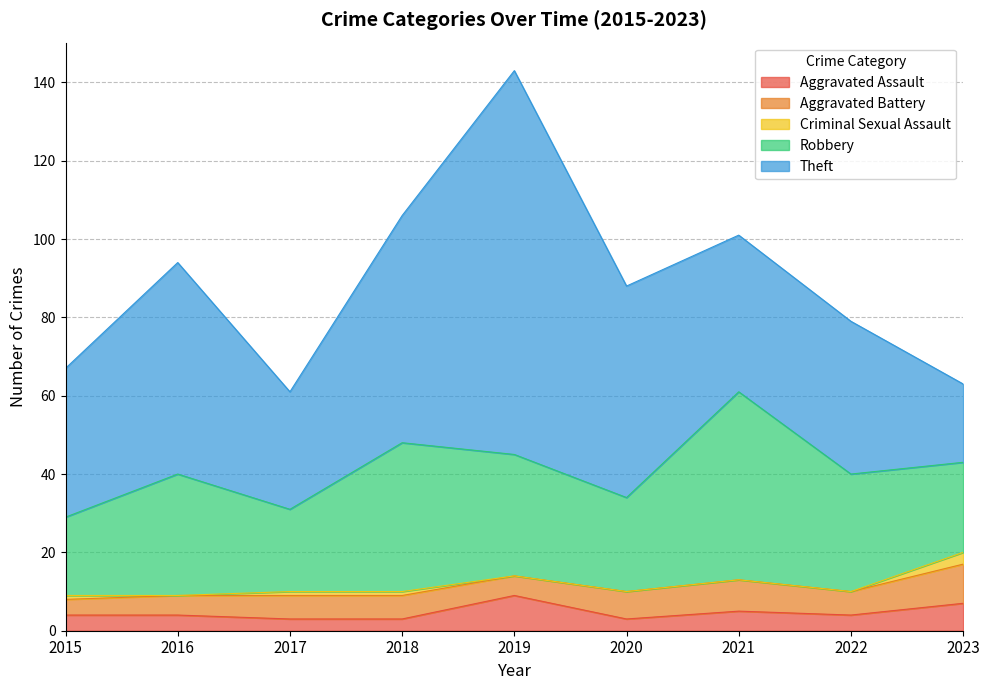

True or false: Criminal Sexual Assault has a value of 1 at 2017.

False